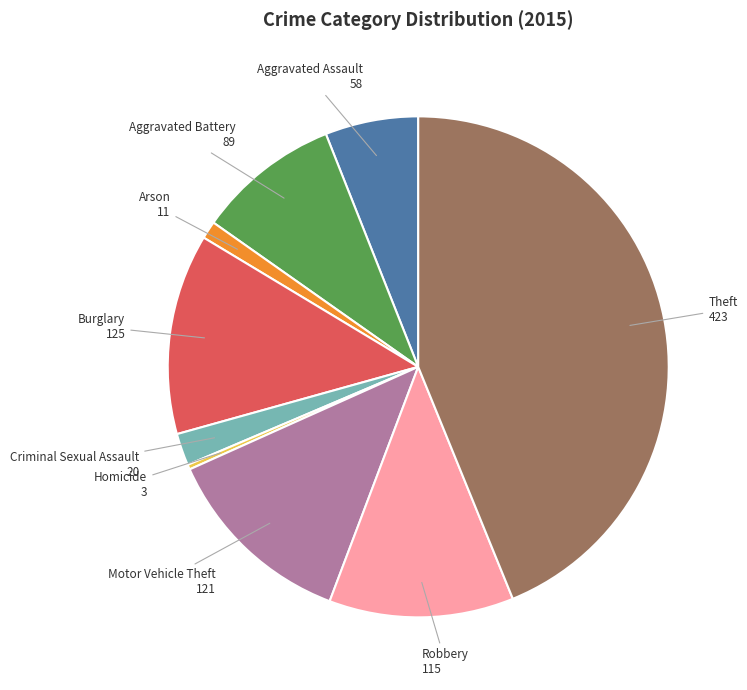

How many slices are in this pie chart?

9